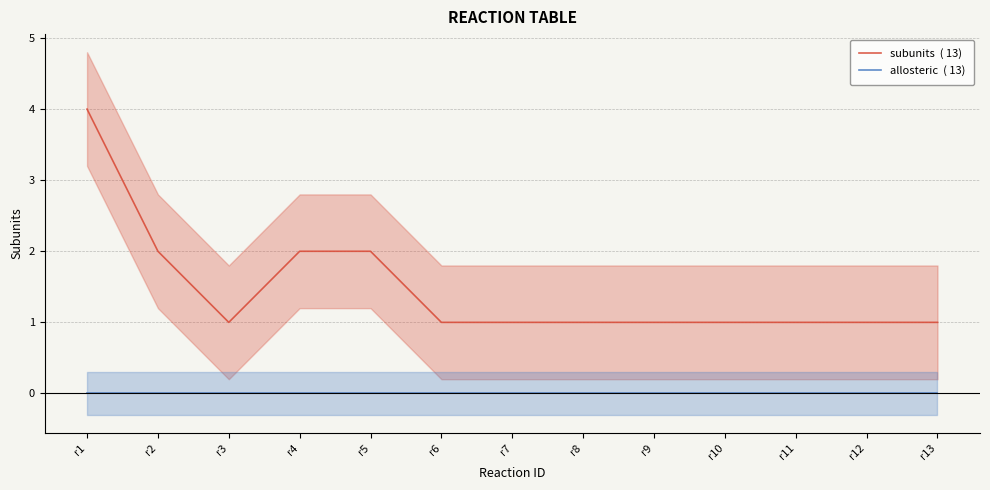

What is the difference between the subunits  ( 13) values at r9 and r1?

3